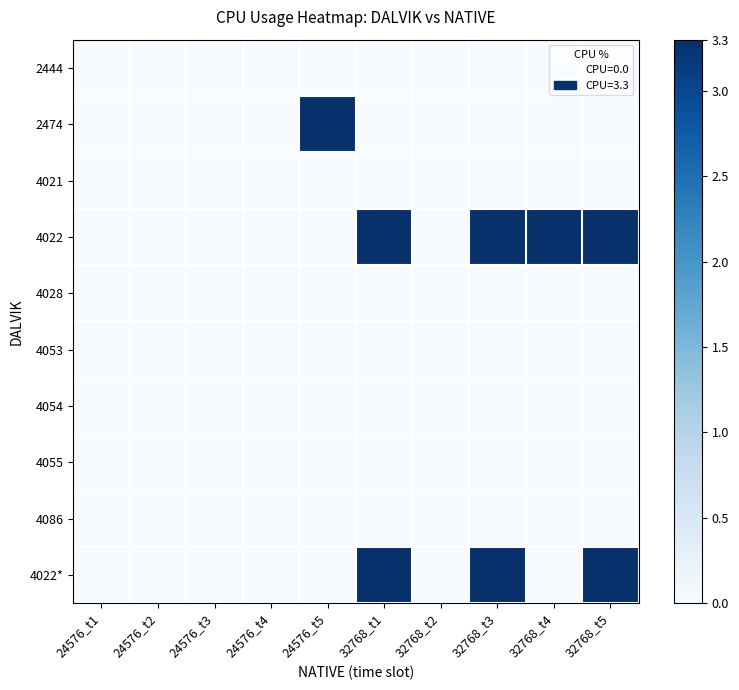

What is the maximum value shown in the chart?

3.3